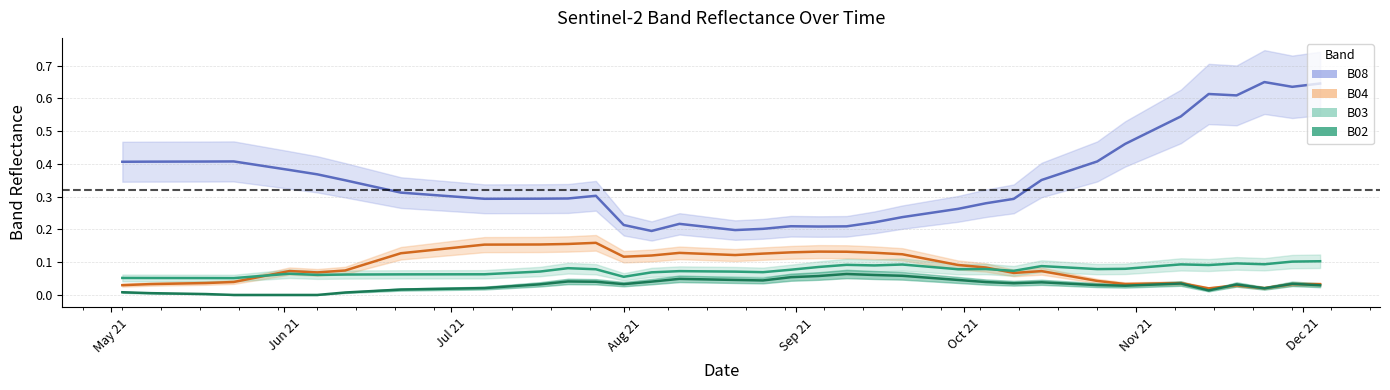

Count the number of data series in this chart.

4